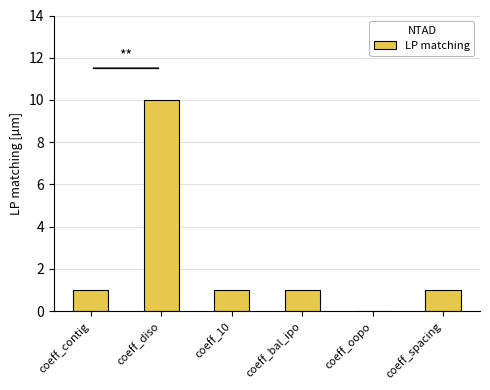

What is the maximum value shown in the chart?

10